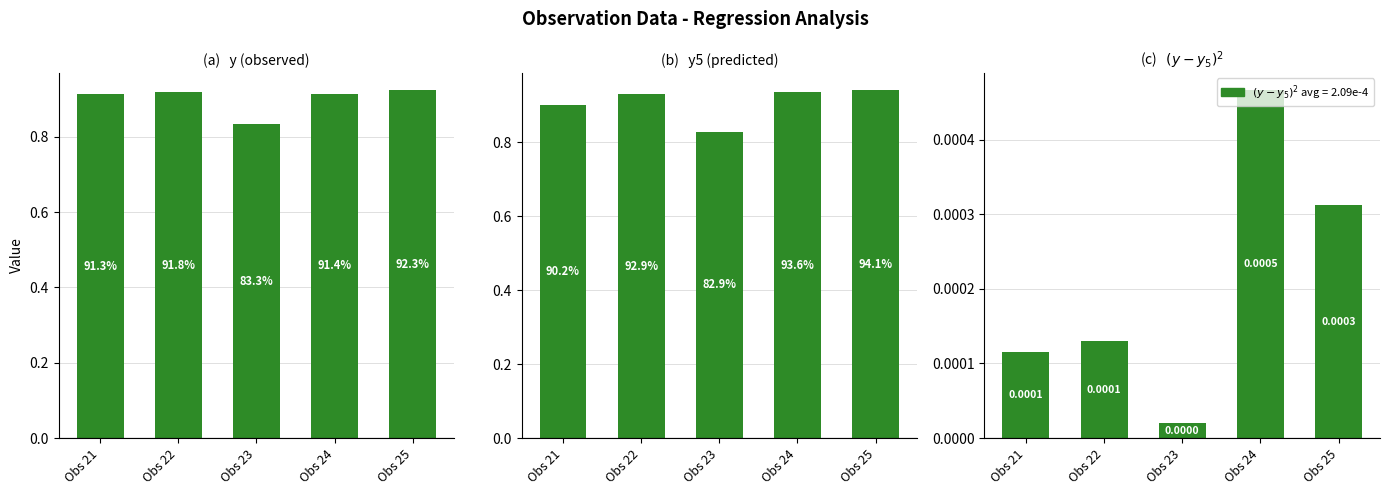

Reading left to right, extract all data points from this chart.

y: 0.9	0.9	0.8	0.9	0.9
y5: 0.9	0.9	0.8	0.9	0.9
(y-y5)^2: 0.0	0.0	0.0	0.0	0.0